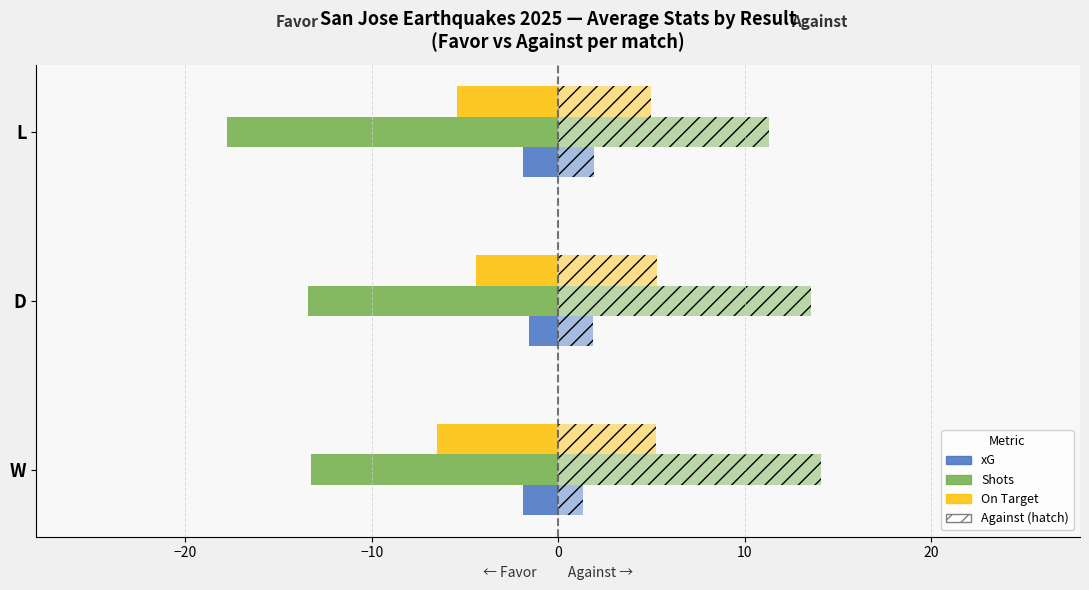

How many categories are shown in the chart?

3